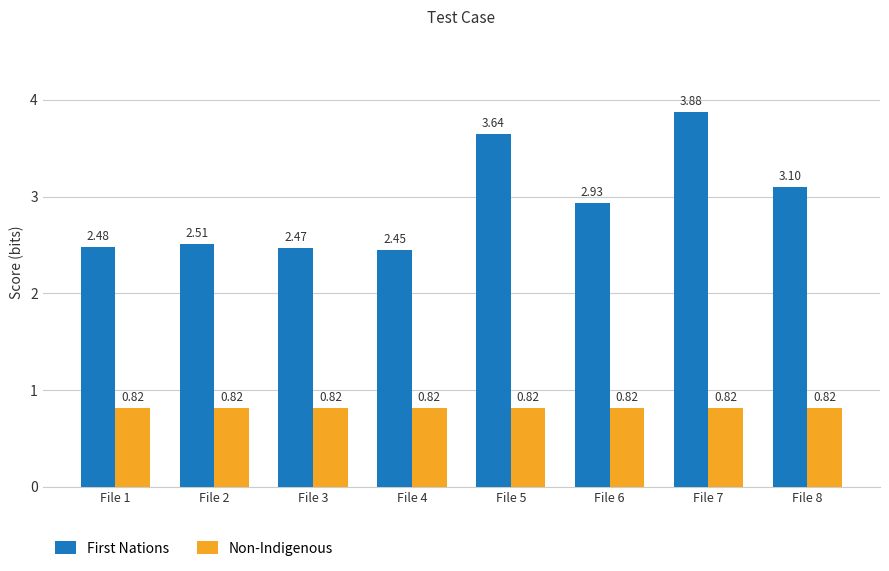

Which series has the widest spread of values?

First Nations